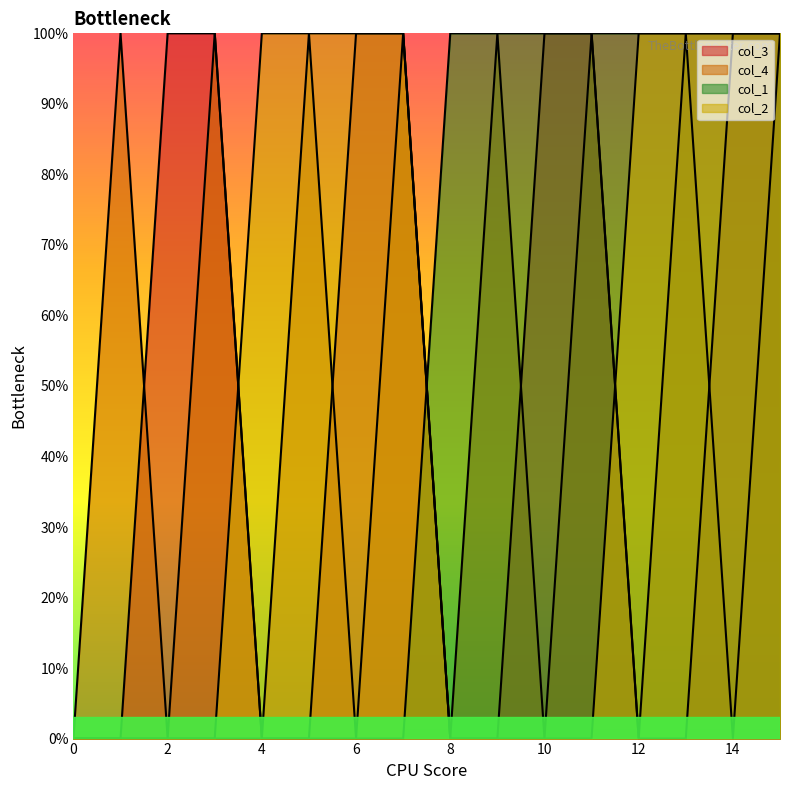

At how many categories does at least one series exceed 0?

15